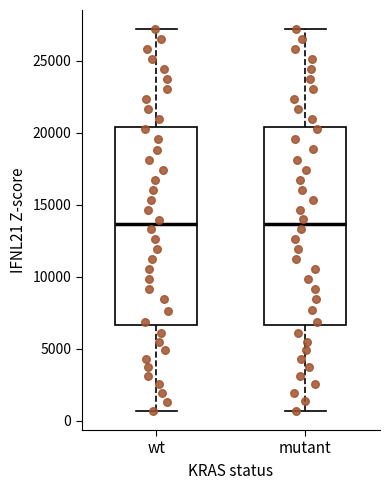

Reading left to right, transcribe this box plot: for each box, give where its median line is, the range the box spans, and where its two whiskers end, as read against the y-axis. The values are not printed on the chart, so give them approximately, as read against the axis.

wt: median 13500, box 6500 to 20500, whiskers 500 to 27000
mutant: median 13500, box 6500 to 20500, whiskers 500 to 27000